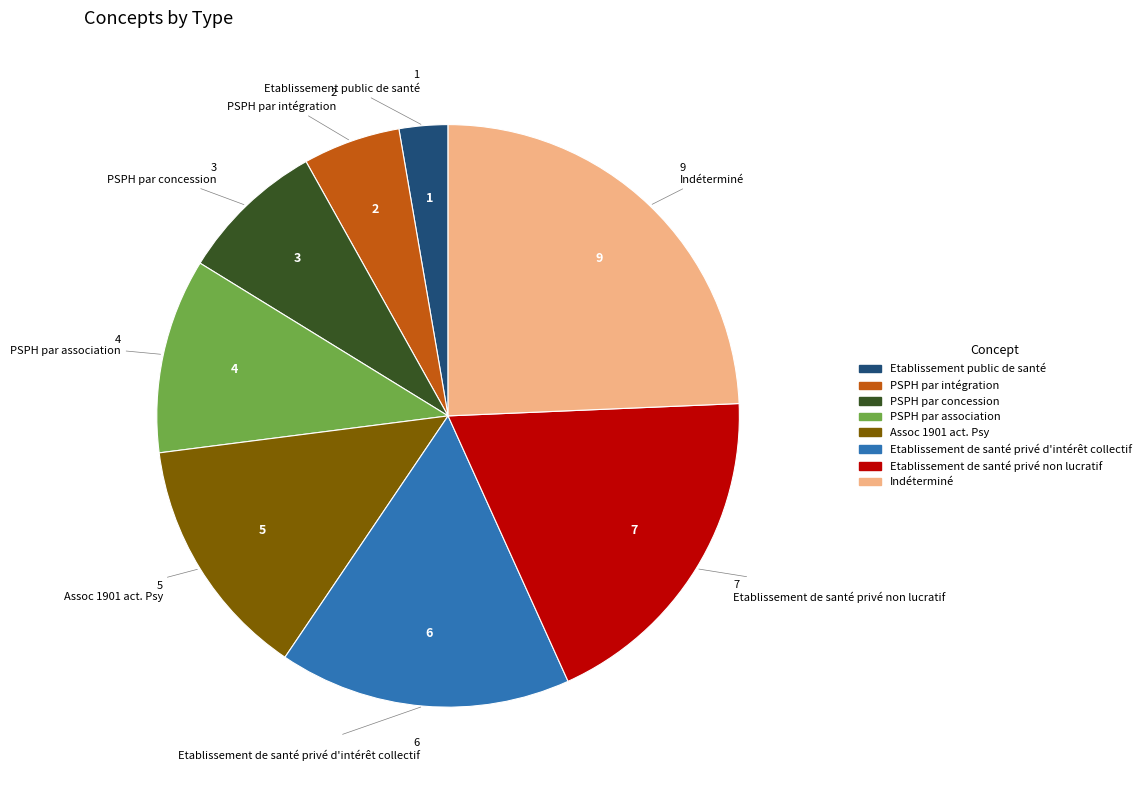

Rank the categories by value from lowest to highest.

Etablissement public de santé, PSPH par intégration, PSPH par concession, PSPH par association, Assoc 1901 act. Psy, Etablissement de santé privé d'intérêt collectif, Etablissement de santé privé non lucratif, Indéterminé